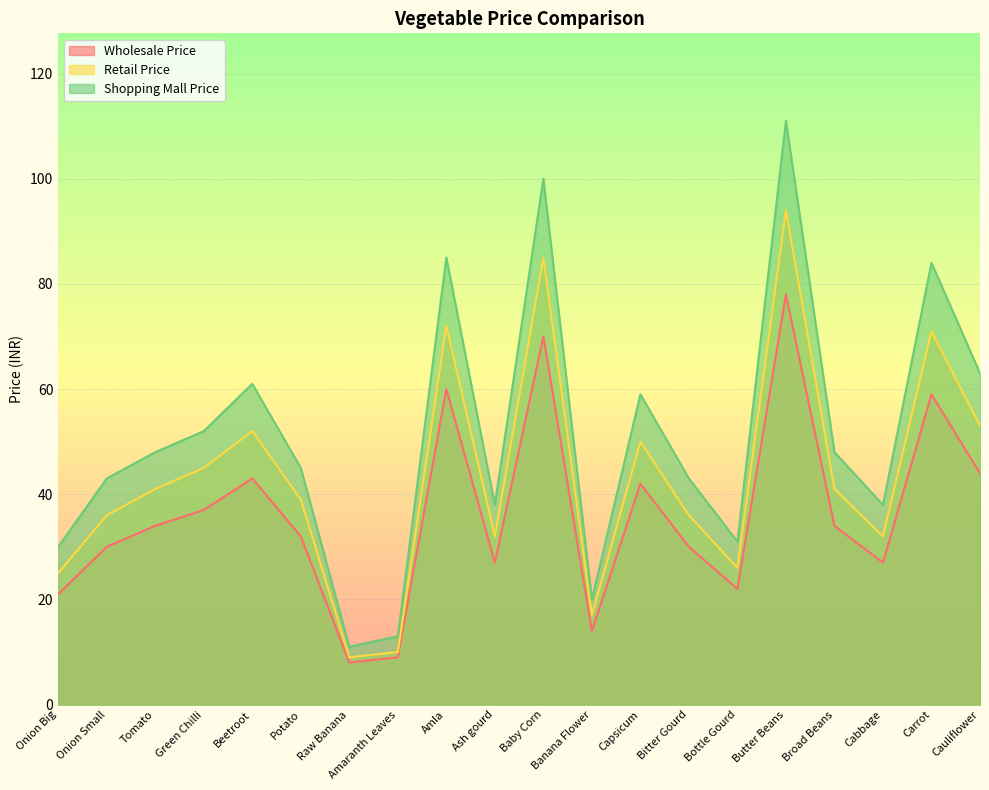

What is the difference between the Retail Price values at Amla and Potato?

33